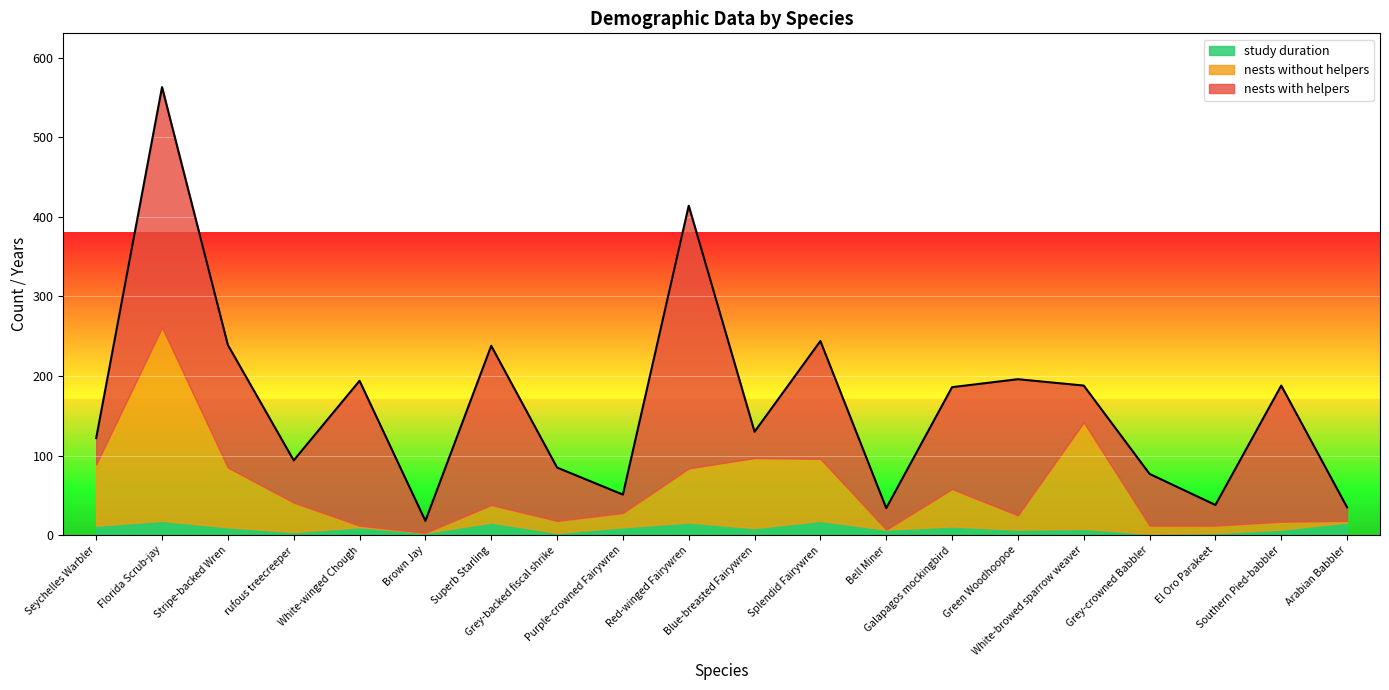

What is the highest value of the nests without helpers series?

243